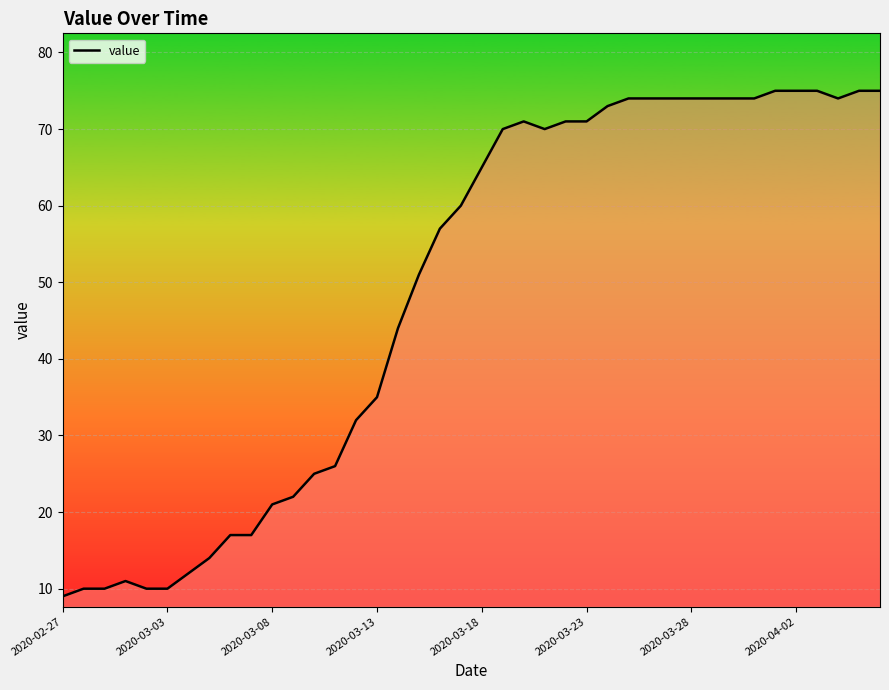

What is the minimum value shown in the chart?

9